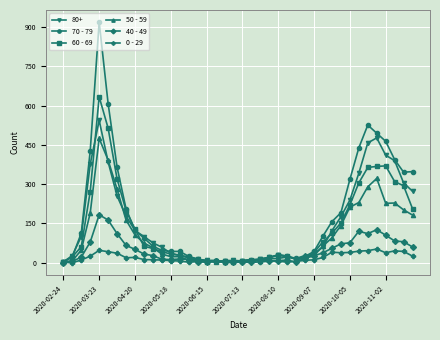

Which series has the widest spread of values?

70 - 79